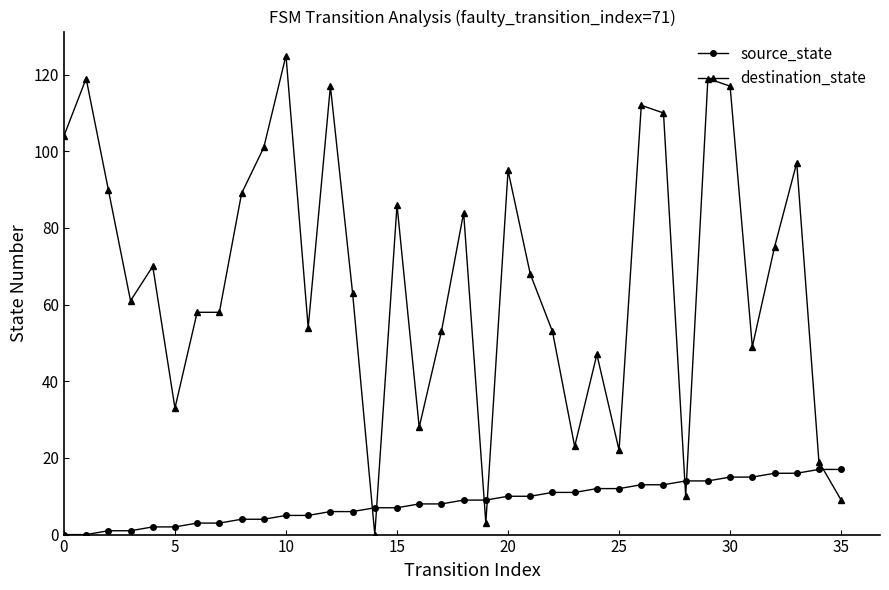

Which series has the largest total across all categories?

destination_state